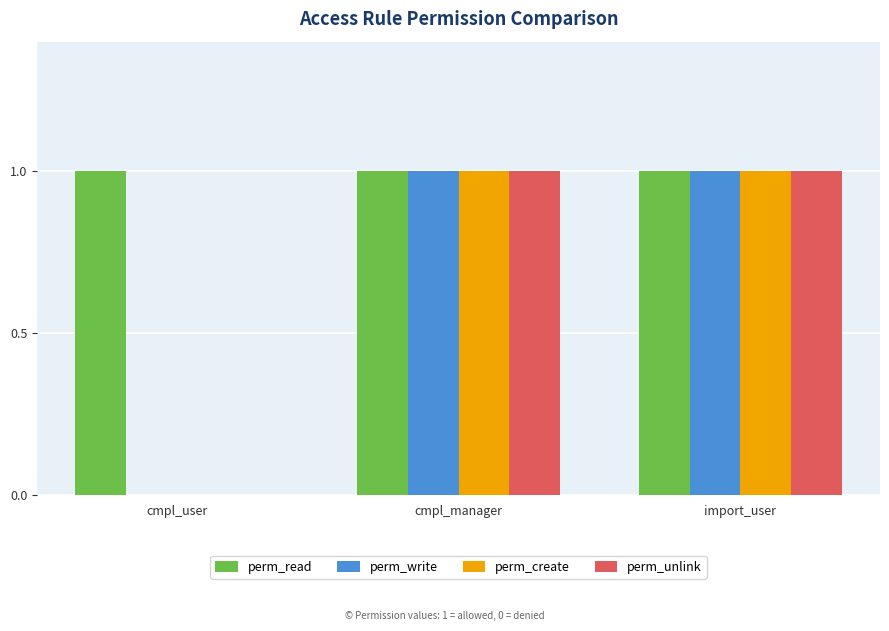

What are all the series names shown in the legend?

perm_read, perm_write, perm_create, perm_unlink